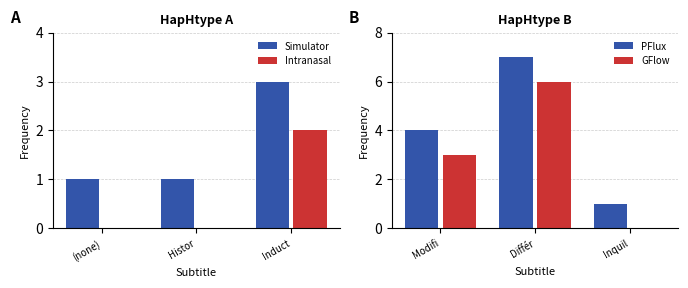

How many values in the GFlow series exceed 3?

1